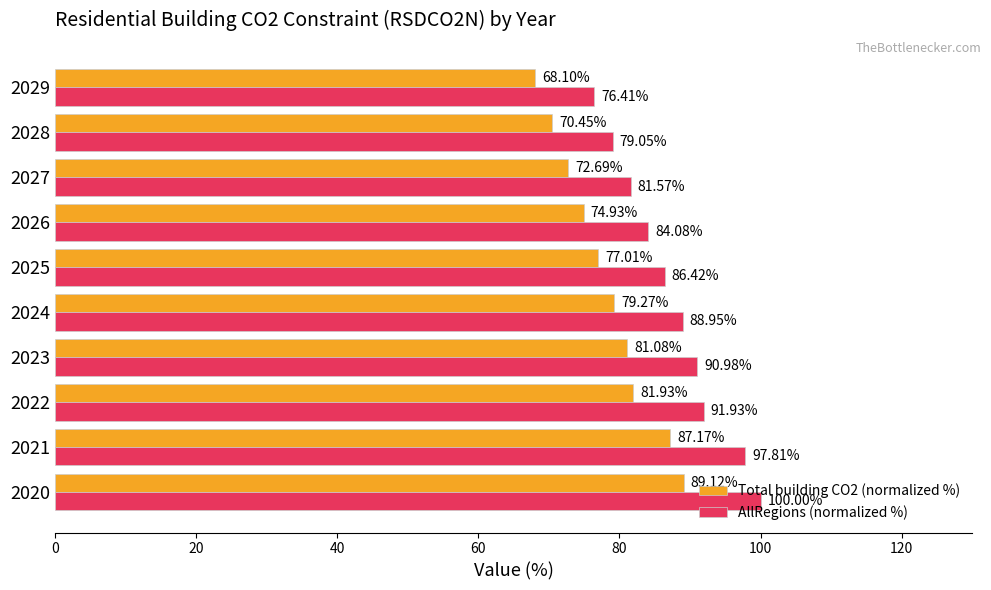

Between 2025 and 2026, which series saw the biggest shift?

AllRegions (normalized %)